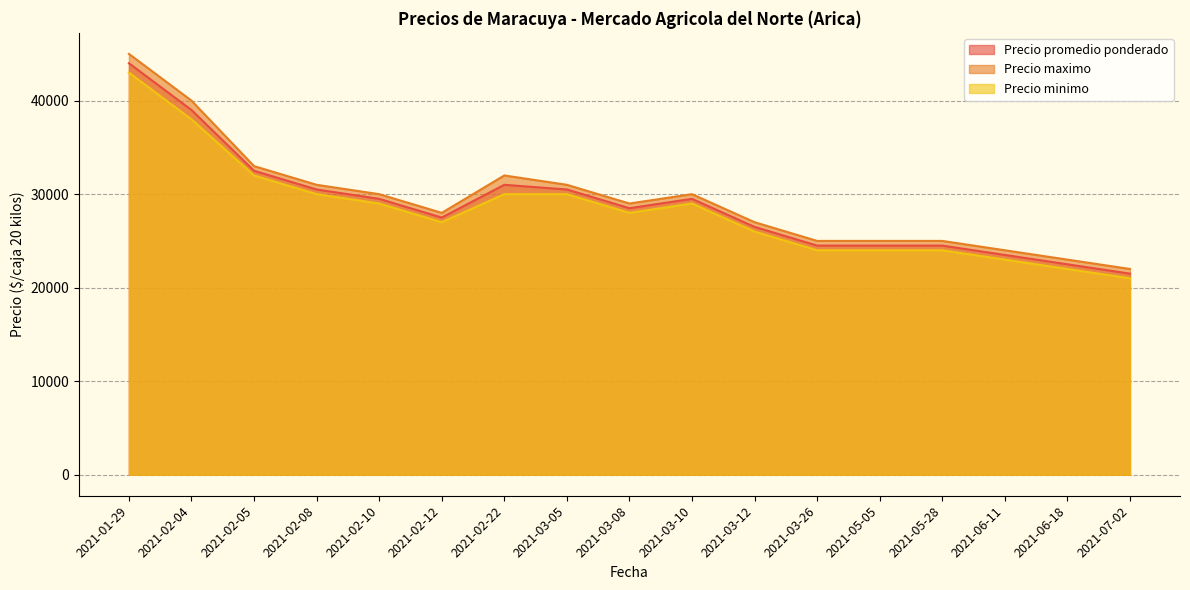

What are all the series names shown in the legend?

Precio promedio ponderado, Precio maximo, Precio minimo